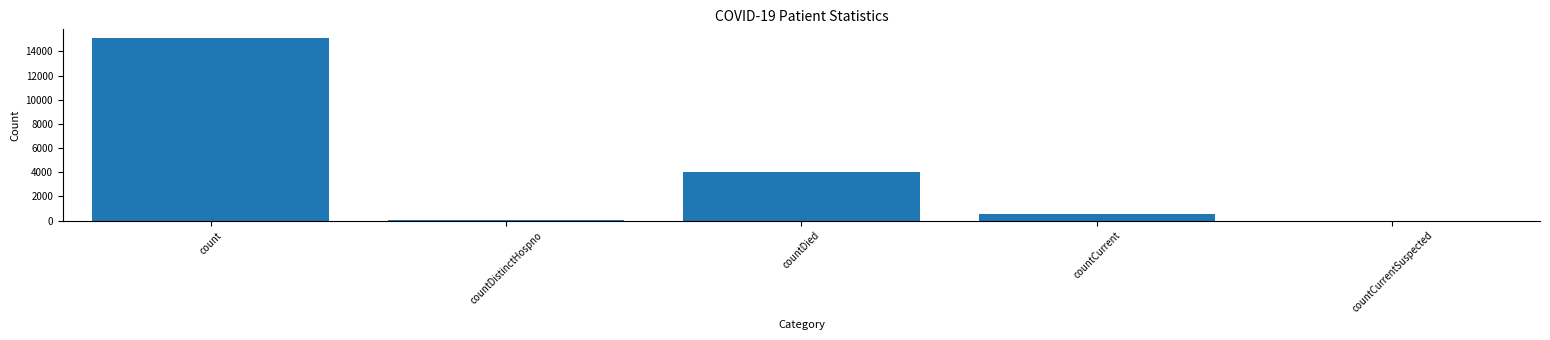

At which label is the value closest to 7536?

countDied